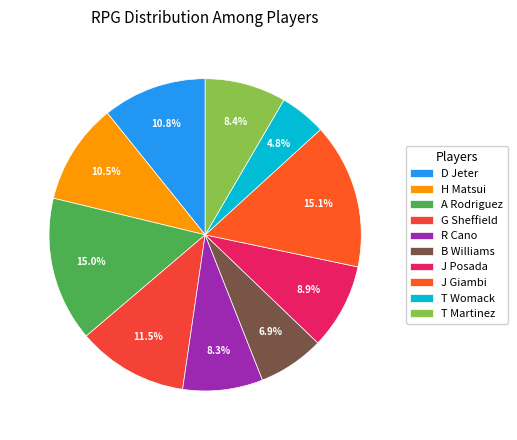

Does any single category account for the majority?

No